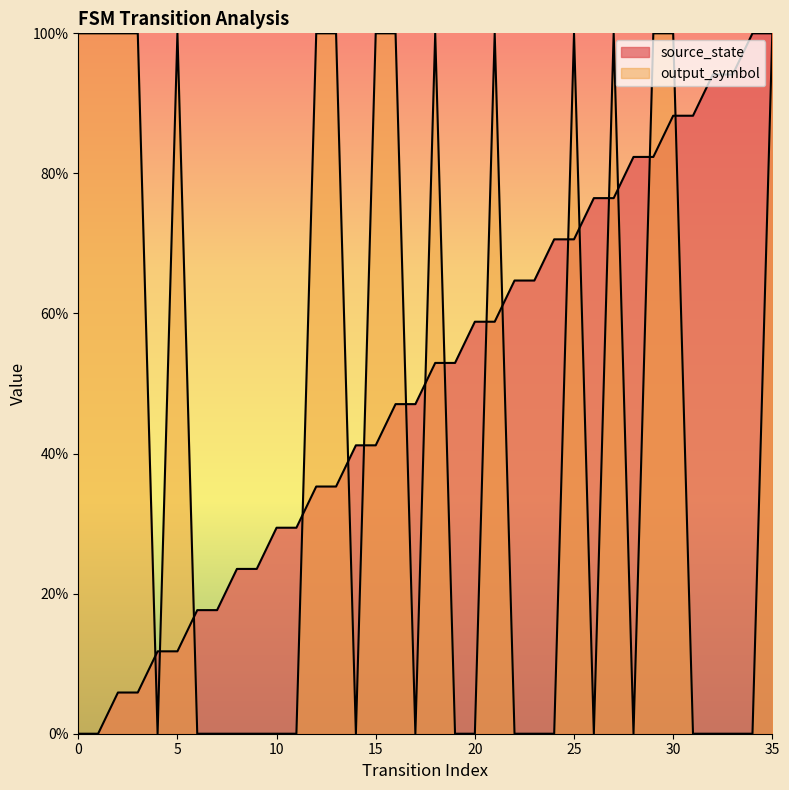

True or false: source_state and output_symbol intersect in this chart.

True